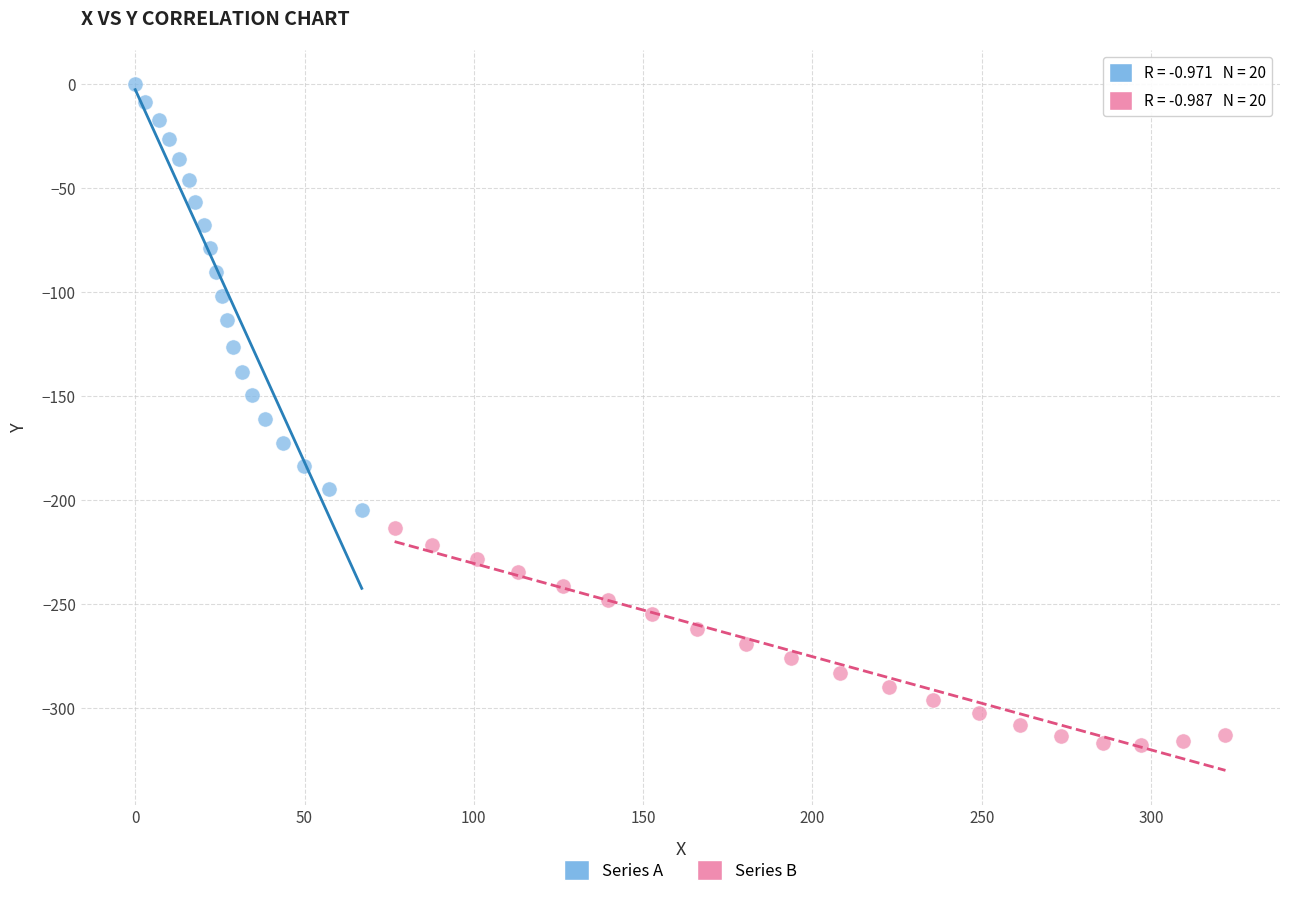

What are all the series names shown in the legend?

Series A, Series B